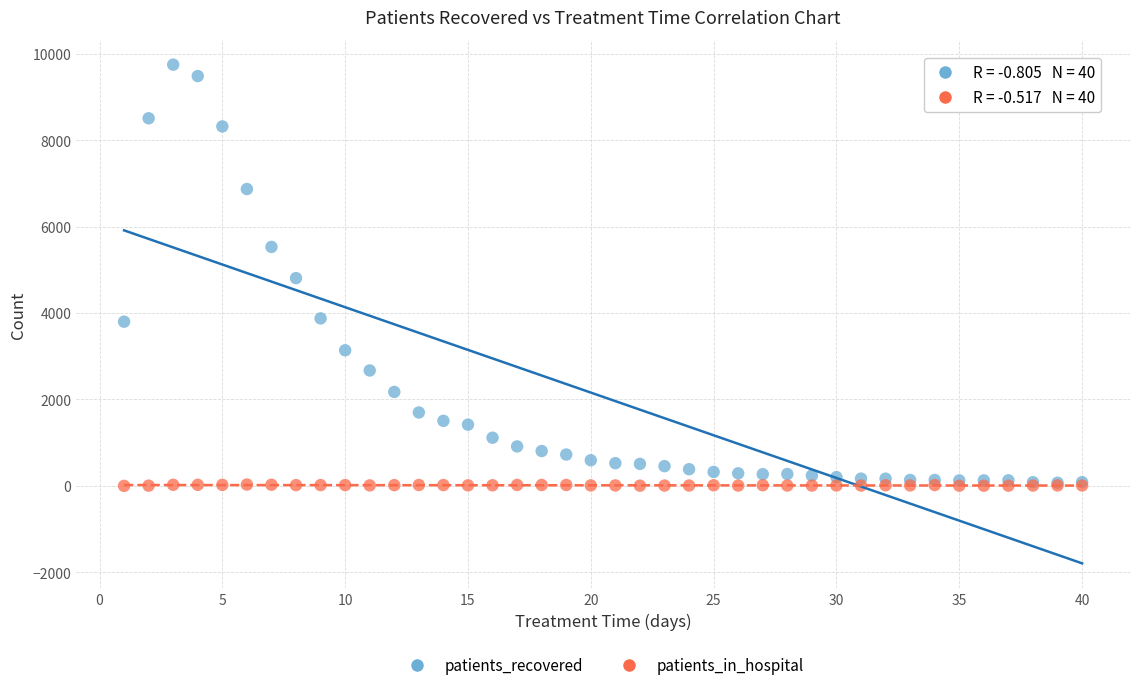

What are all the series names shown in the legend?

patients_recovered, patients_in_hospital